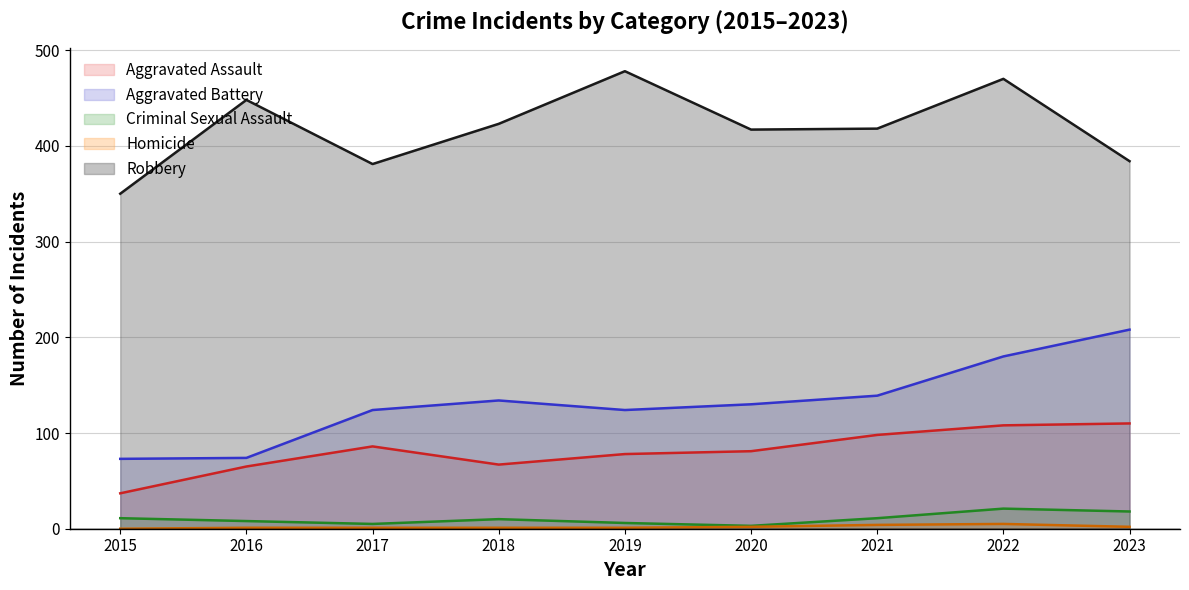

The Aggravated Assault series shows 21 at 2016. True or false?

False